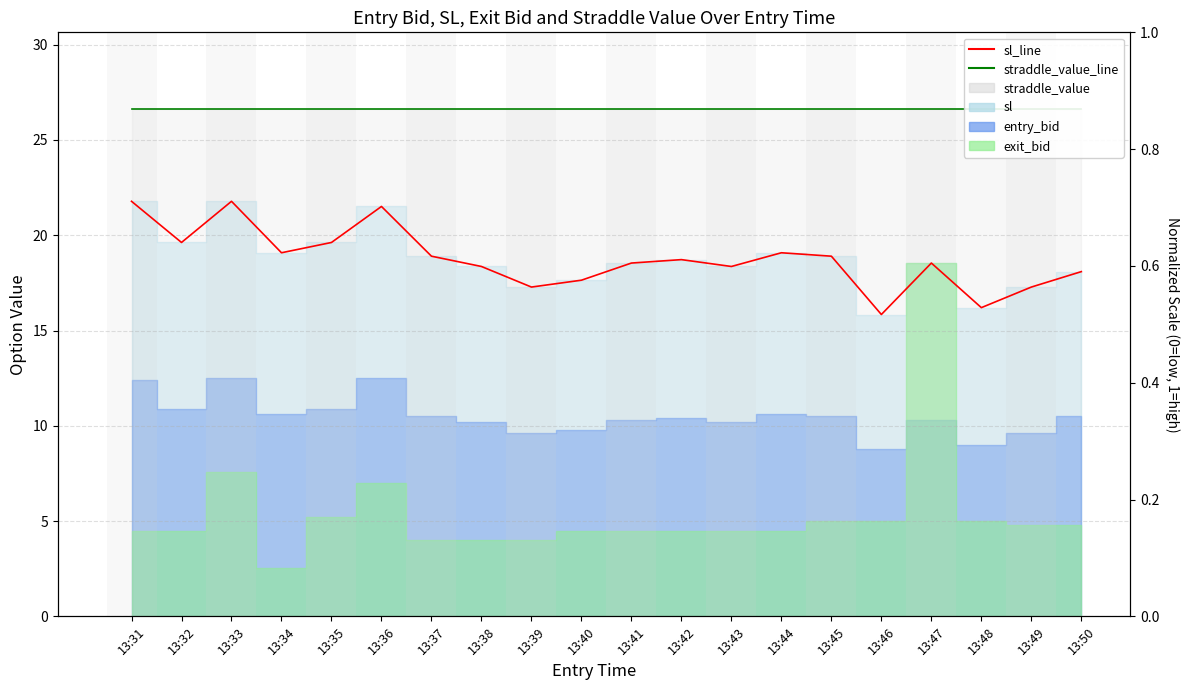

What is the maximum value for straddle_value_line?

26.6